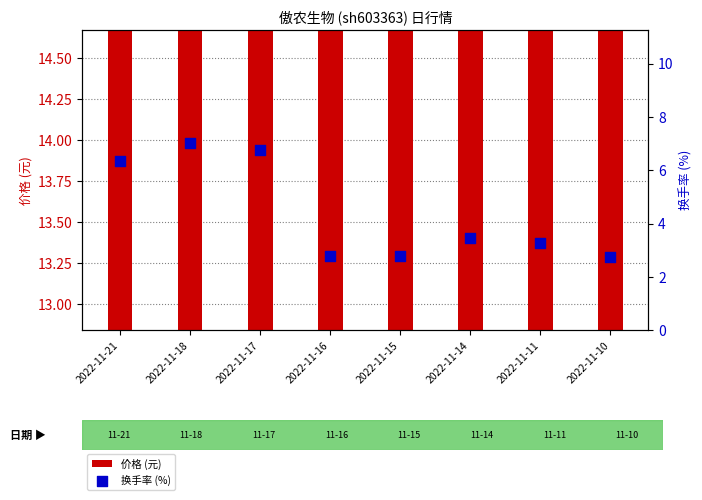

Which series has the largest total across all categories?

价格 (元)